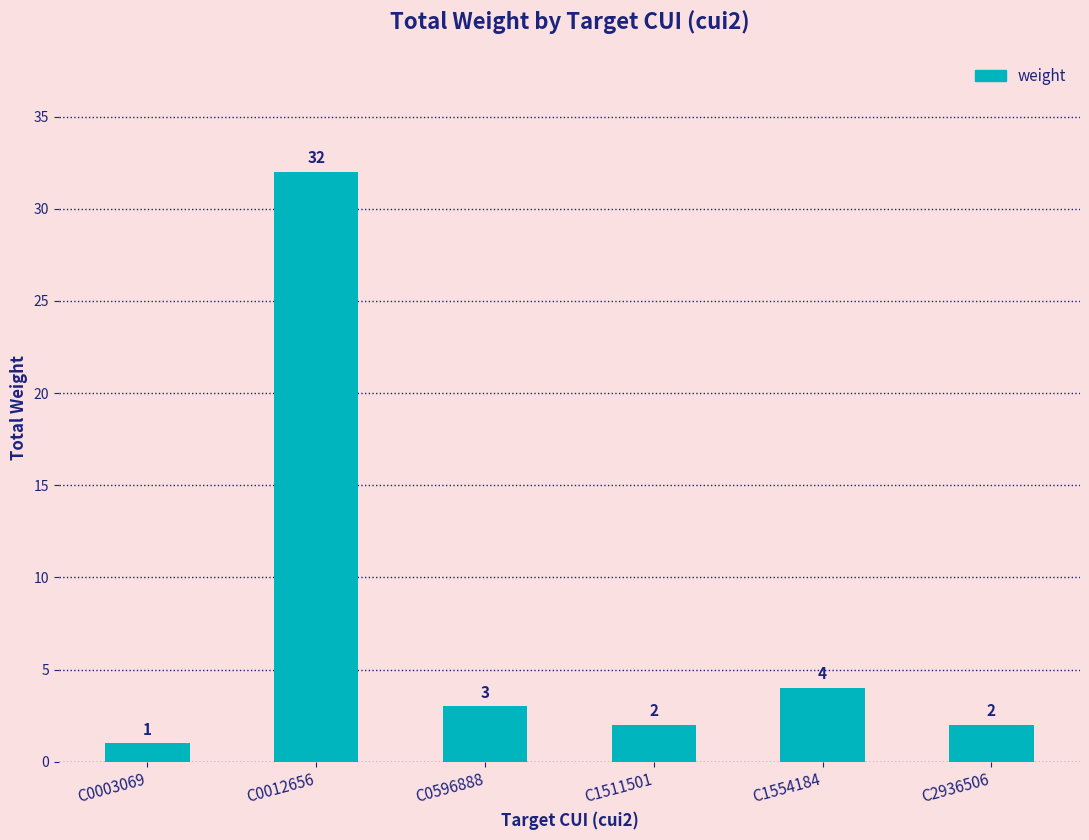

At which label is the value closest to 16?

C1554184